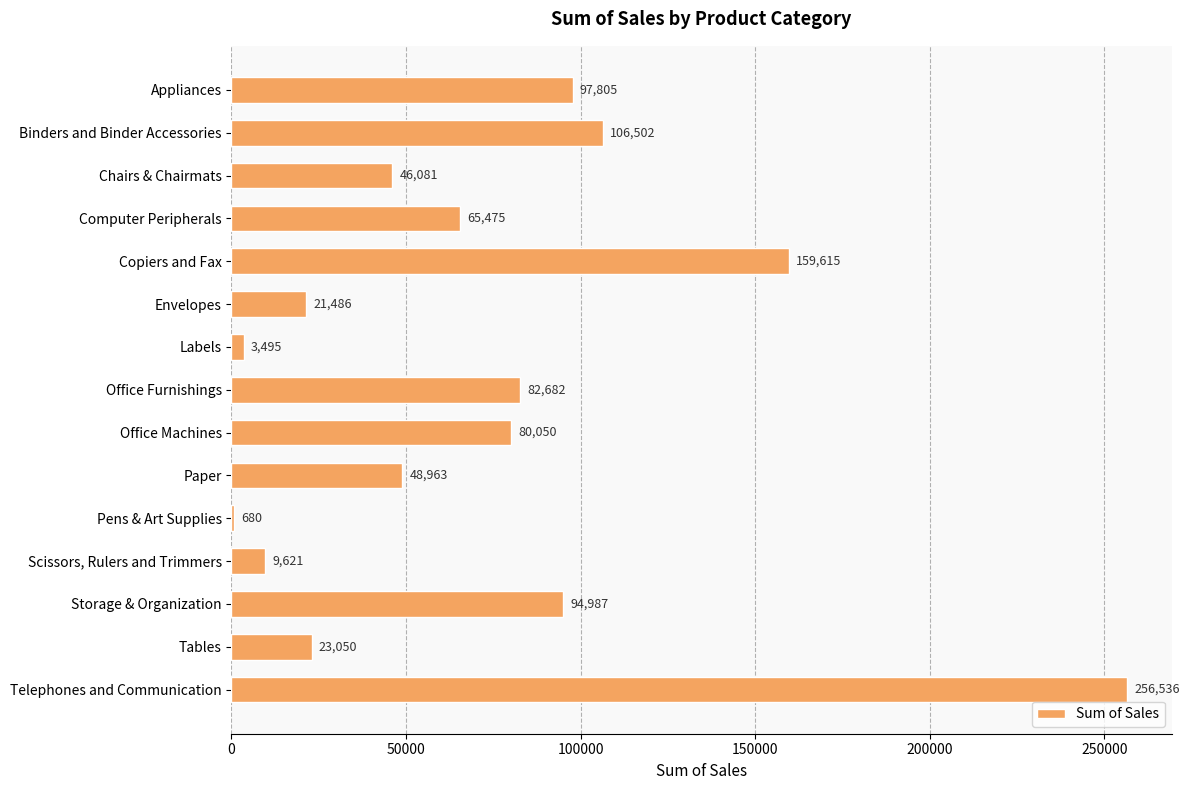

Is it true that the value at Paper is 25486.2?

False